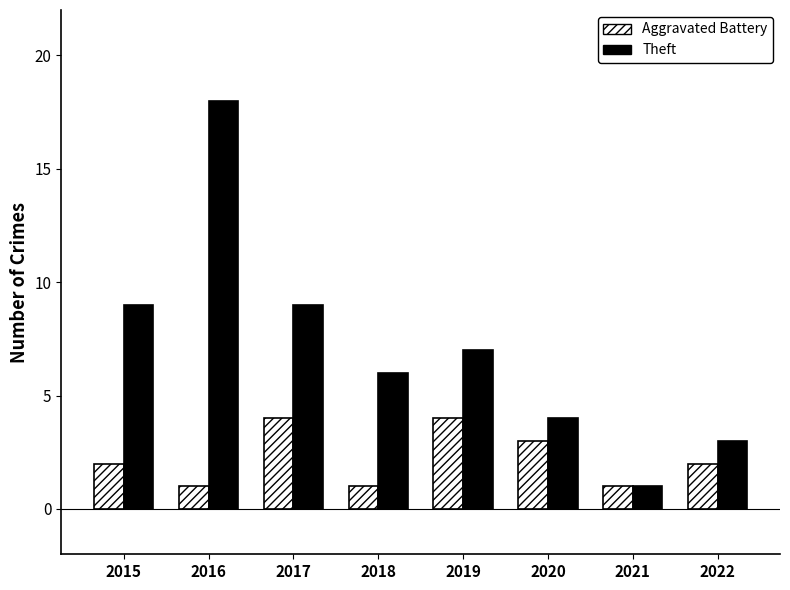

What is the total value across all series at 2021?

2